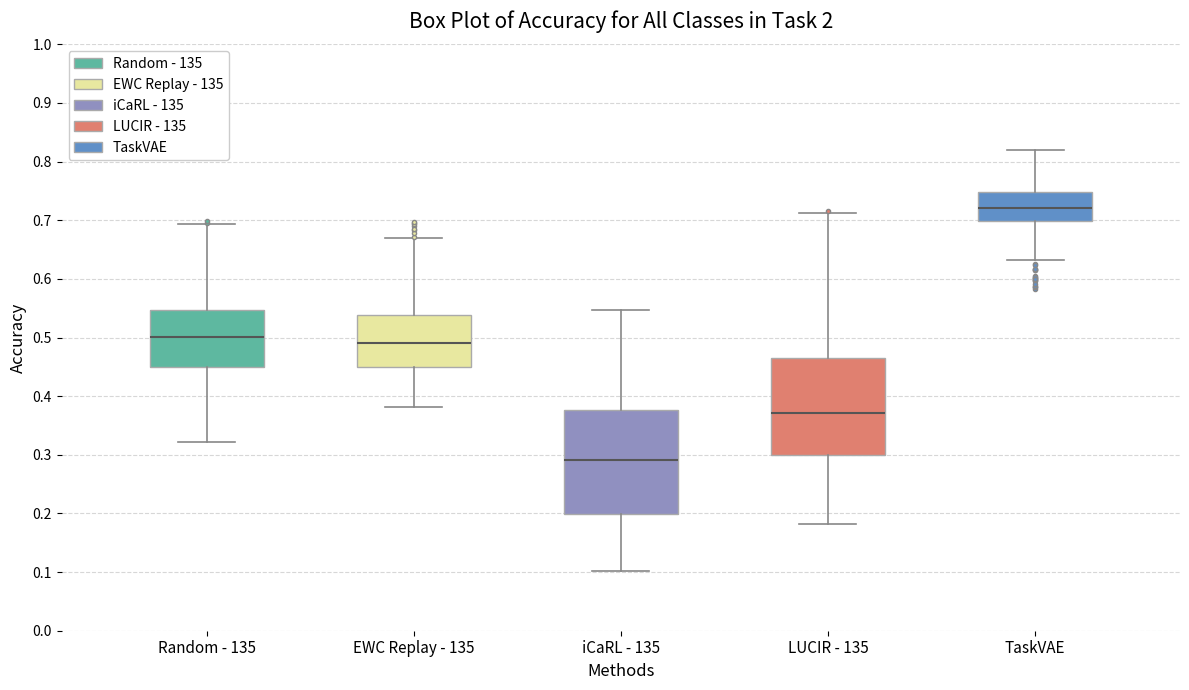

Reading left to right, transcribe this box plot: for each box, give where its median line is, the range the box spans, and where its two whiskers end, as read against the y-axis. The values are not printed on the chart, so give them approximately, as read against the axis.

Random - 135: median 0.50, box 0.45 to 0.55, whiskers 0.32 to 0.69
EWC Replay - 135: median 0.49, box 0.45 to 0.54, whiskers 0.38 to 0.67
iCaRL - 135: median 0.29, box 0.20 to 0.38, whiskers 0.10 to 0.55
LUCIR - 135: median 0.37, box 0.30 to 0.47, whiskers 0.18 to 0.71
TaskVAE: median 0.72, box 0.70 to 0.75, whiskers 0.63 to 0.82